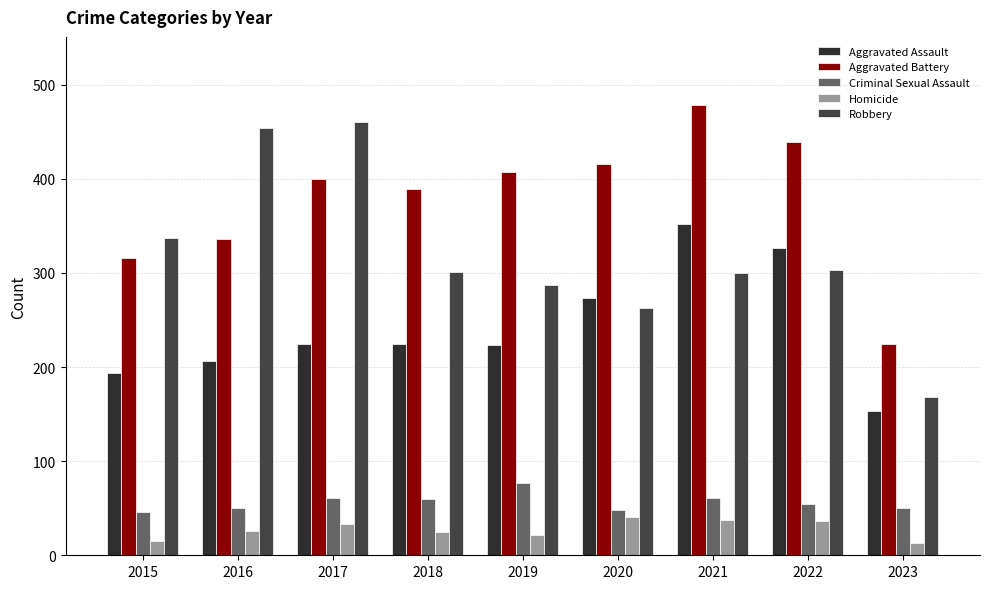

The value of Aggravated Battery at 2020 is 416. True or false?

True